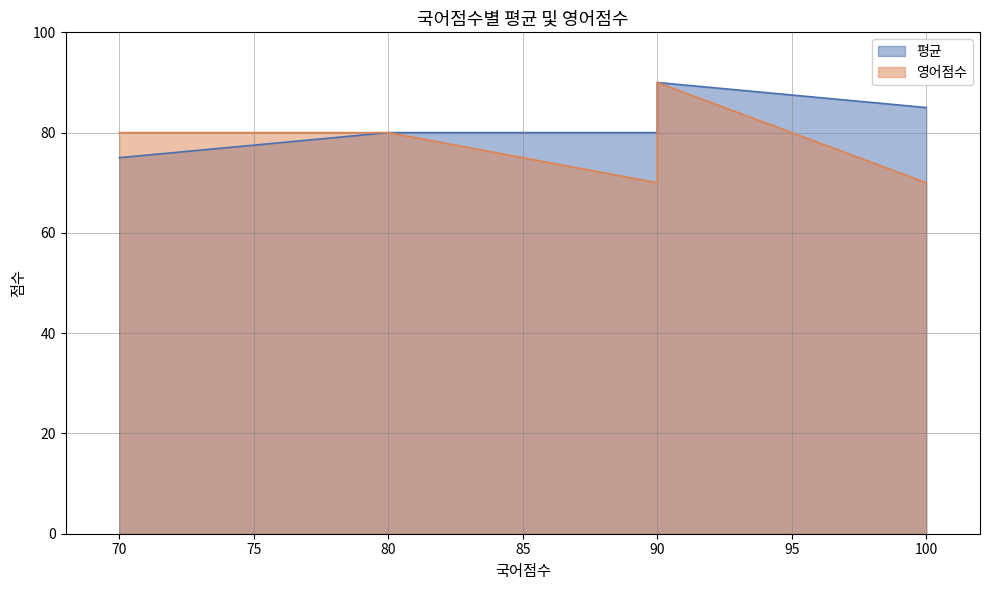

What is the highest value of the 영어점수 series?

90